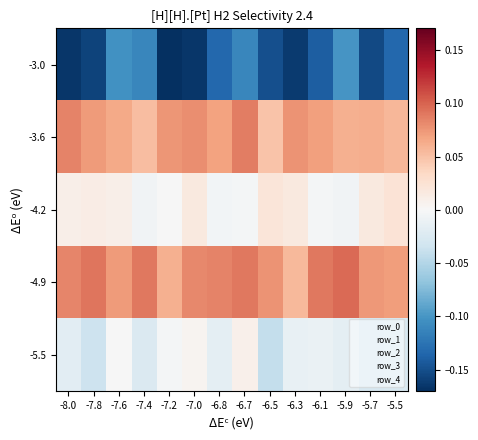

What is the minimum value shown in the chart?

-0.2